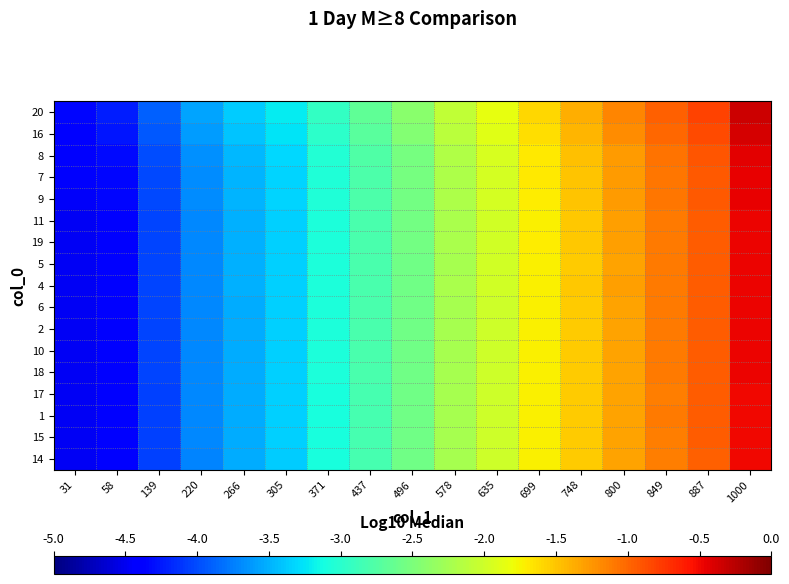

Reading left to right, what are all the values shown in this chart?

20: 31=-4.3	58=-4.2	139=-3.9	220=-3.6	266=-3.4	305=-3.2	371=-2.9	437=-2.7	496=-2.4	578=-2.1	635=-1.8	699=-1.6	748=-1.4	800=-1.2	849=-1.0	887=-0.8	1000=-0.3
16: 31=-4.4	58=-4.3	139=-3.9	220=-3.6	266=-3.4	305=-3.2	371=-3.0	437=-2.7	496=-2.5	578=-2.1	635=-1.9	699=-1.6	748=-1.4	800=-1.2	849=-1.0	887=-0.8	1000=-0.4
8: 31=-4.4	58=-4.3	139=-4.0	220=-3.7	266=-3.5	305=-3.3	371=-3.0	437=-2.8	496=-2.5	578=-2.2	635=-2.0	699=-1.7	748=-1.5	800=-1.3	849=-1.1	887=-0.9	1000=-0.4
7: 31=-4.5	58=-4.3	139=-4.0	220=-3.7	266=-3.5	305=-3.3	371=-3.0	437=-2.8	496=-2.5	578=-2.2	635=-2.0	699=-1.7	748=-1.5	800=-1.3	849=-1.1	887=-0.9	1000=-0.5
9: 31=-4.5	58=-4.4	139=-4.0	220=-3.7	266=-3.5	305=-3.3	371=-3.1	437=-2.8	496=-2.5	578=-2.2	635=-2.0	699=-1.7	748=-1.5	800=-1.3	849=-1.1	887=-0.9	1000=-0.5
11: 31=-4.5	58=-4.4	139=-4.0	220=-3.7	266=-3.5	305=-3.3	371=-3.1	437=-2.8	496=-2.6	578=-2.2	635=-2.0	699=-1.7	748=-1.5	800=-1.3	849=-1.1	887=-0.9	1000=-0.5
19: 31=-4.5	58=-4.4	139=-4.0	220=-3.7	266=-3.5	305=-3.3	371=-3.1	437=-2.8	496=-2.6	578=-2.2	635=-2.0	699=-1.7	748=-1.5	800=-1.3	849=-1.1	887=-0.9	1000=-0.5
5: 31=-4.5	58=-4.4	139=-4.0	220=-3.7	266=-3.5	305=-3.4	371=-3.1	437=-2.8	496=-2.6	578=-2.2	635=-2.0	699=-1.7	748=-1.5	800=-1.3	849=-1.1	887=-1.0	1000=-0.5
4: 31=-4.5	58=-4.4	139=-4.0	220=-3.7	266=-3.5	305=-3.3	371=-3.1	437=-2.8	496=-2.6	578=-2.2	635=-2.0	699=-1.7	748=-1.5	800=-1.3	849=-1.1	887=-0.9	1000=-0.5
6: 31=-4.5	58=-4.4	139=-4.0	220=-3.7	266=-3.5	305=-3.4	371=-3.1	437=-2.8	496=-2.6	578=-2.2	635=-2.0	699=-1.7	748=-1.5	800=-1.3	849=-1.1	887=-1.0	1000=-0.5
2: 31=-4.5	58=-4.4	139=-4.0	220=-3.7	266=-3.5	305=-3.4	371=-3.1	437=-2.8	496=-2.6	578=-2.2	635=-2.0	699=-1.7	748=-1.5	800=-1.3	849=-1.1	887=-1.0	1000=-0.5
10: 31=-4.5	58=-4.4	139=-4.0	220=-3.7	266=-3.5	305=-3.4	371=-3.1	437=-2.8	496=-2.6	578=-2.2	635=-2.0	699=-1.7	748=-1.5	800=-1.3	849=-1.1	887=-1.0	1000=-0.5
18: 31=-4.5	58=-4.4	139=-4.0	220=-3.7	266=-3.5	305=-3.4	371=-3.1	437=-2.8	496=-2.6	578=-2.2	635=-2.0	699=-1.7	748=-1.5	800=-1.3	849=-1.1	887=-1.0	1000=-0.5
17: 31=-4.5	58=-4.4	139=-4.0	220=-3.7	266=-3.5	305=-3.4	371=-3.1	437=-2.8	496=-2.6	578=-2.2	635=-2.0	699=-1.7	748=-1.5	800=-1.3	849=-1.1	887=-1.0	1000=-0.5
1: 31=-4.5	58=-4.4	139=-4.0	220=-3.7	266=-3.5	305=-3.4	371=-3.1	437=-2.8	496=-2.6	578=-2.2	635=-2.0	699=-1.7	748=-1.5	800=-1.3	849=-1.1	887=-1.0	1000=-0.5
15: 31=-4.5	58=-4.4	139=-4.0	220=-3.7	266=-3.5	305=-3.4	371=-3.1	437=-2.8	496=-2.6	578=-2.2	635=-2.0	699=-1.7	748=-1.5	800=-1.3	849=-1.1	887=-1.0	1000=-0.5
14: 31=-4.5	58=-4.4	139=-4.0	220=-3.7	266=-3.5	305=-3.4	371=-3.1	437=-2.8	496=-2.6	578=-2.2	635=-2.0	699=-1.7	748=-1.5	800=-1.3	849=-1.1	887=-1.0	1000=-0.5